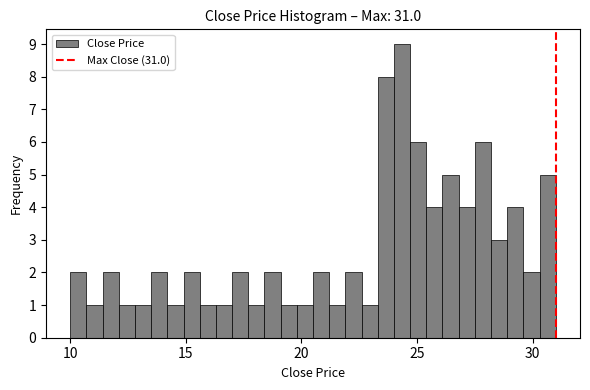

Around what value on the x-axis is the tallest bar? Give the approximate position of its centre, as read against the axis.

24.5